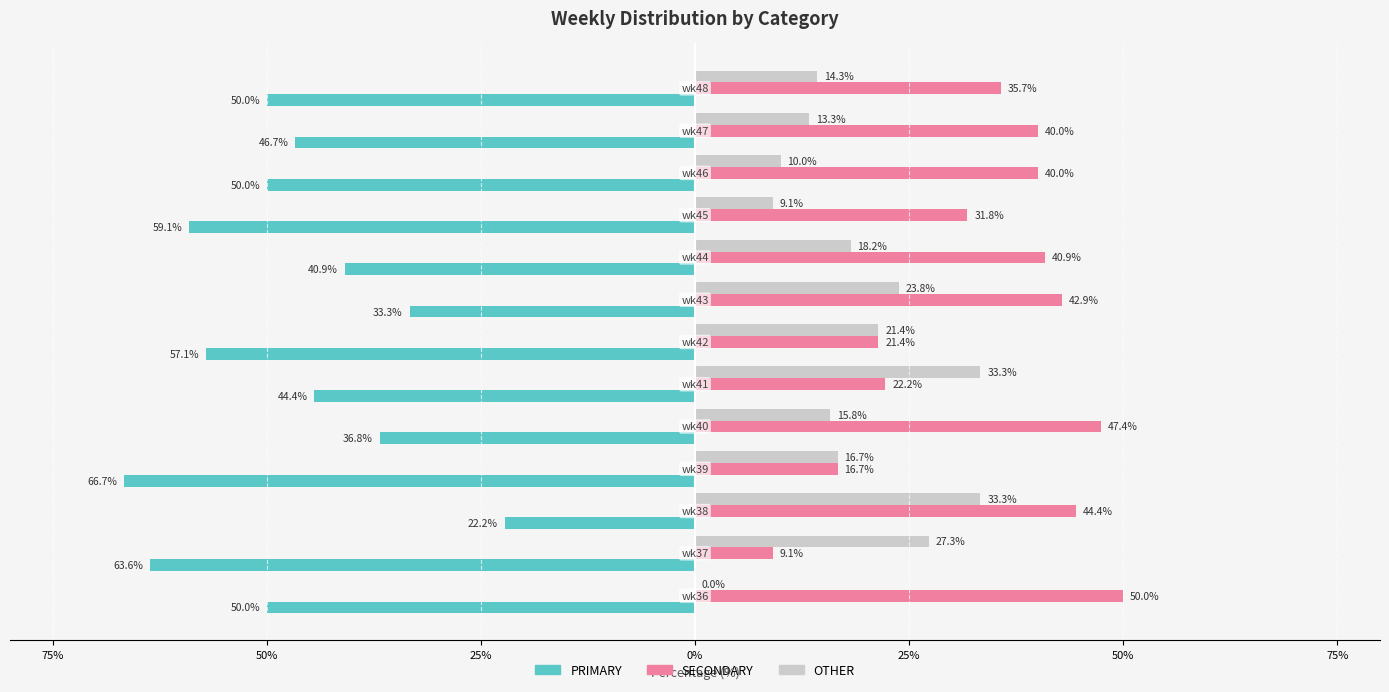

What is the sum of all SECONDARY values?

442.5